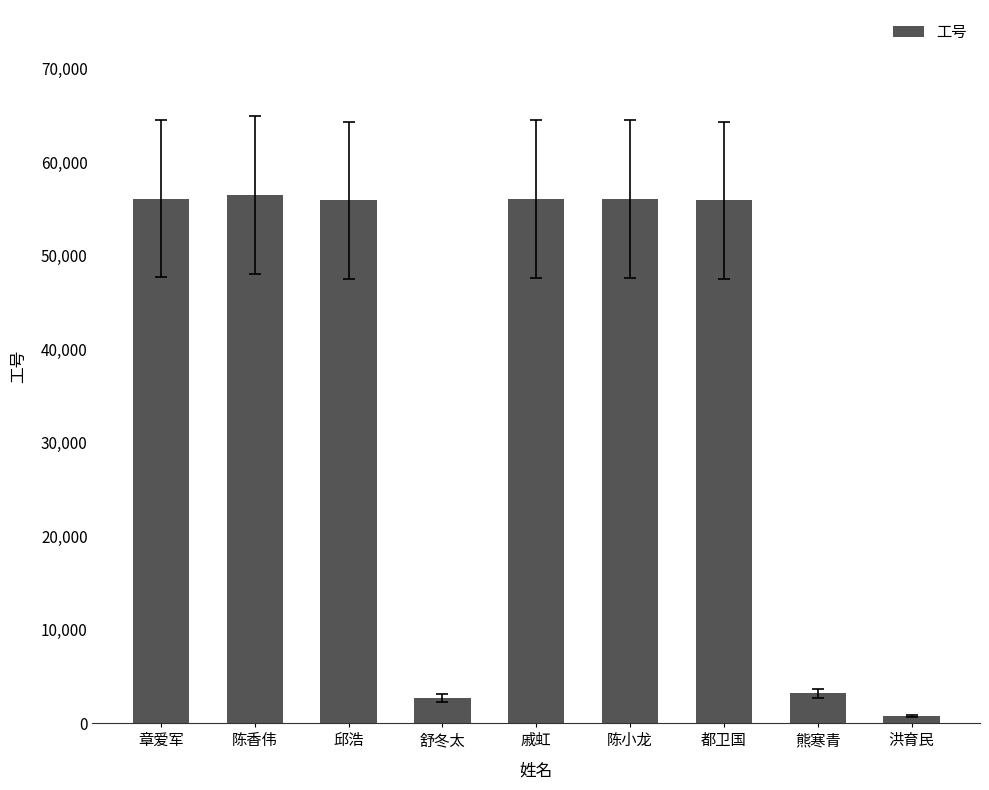

What is the greatest value displayed?

56488